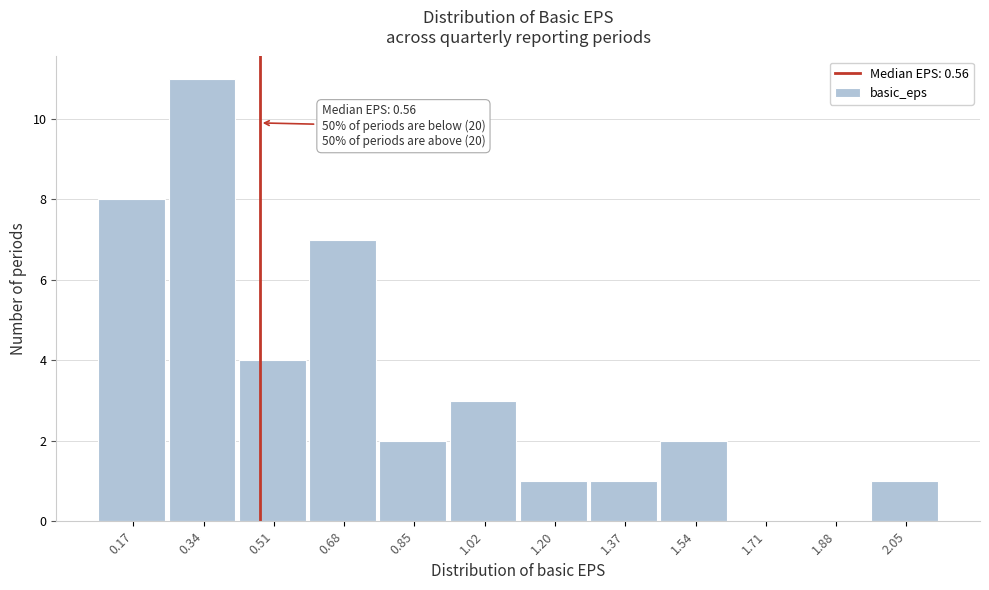

Reading right to left, extract all data points from this chart.

2.05=1	1.88=0	1.71=0	1.54=2	1.37=1	1.20=1	1.02=3	0.85=2	0.68=7	0.51=4	0.34=11	0.17=8